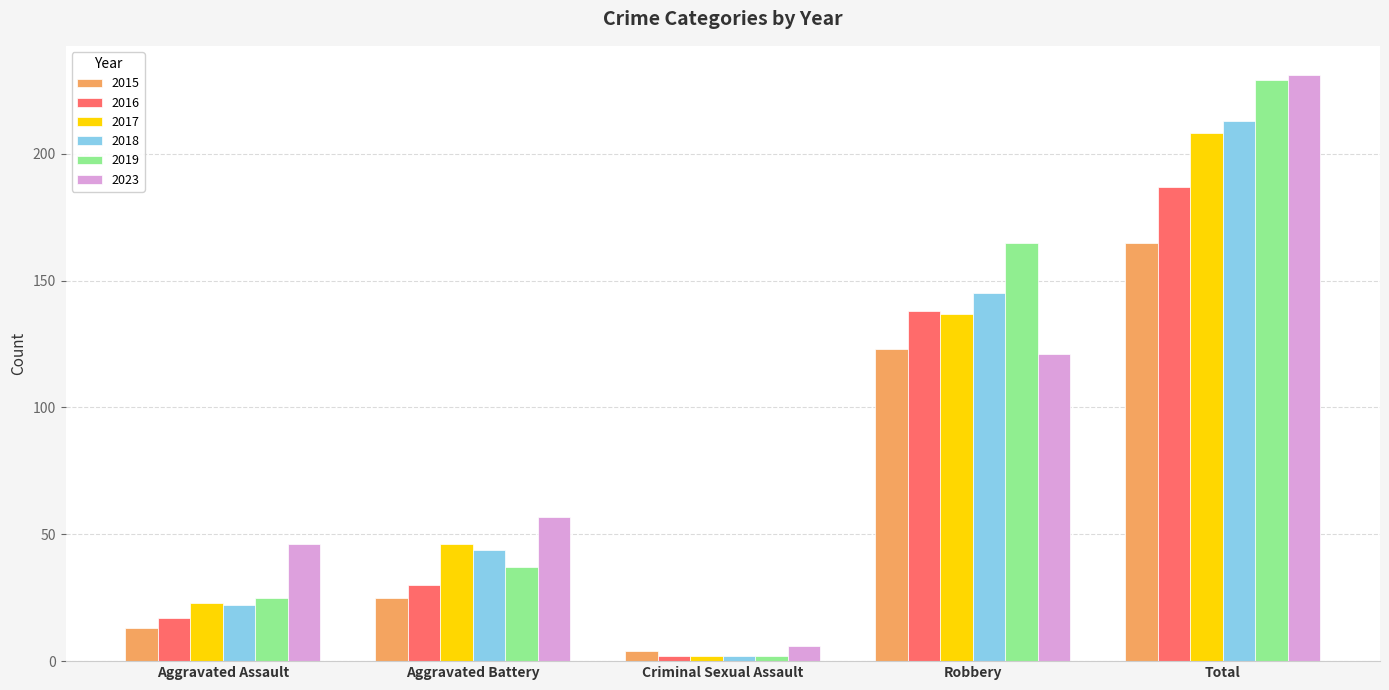

What is the sum of the 2023 values at Criminal Sexual Assault and Aggravated Battery?

63